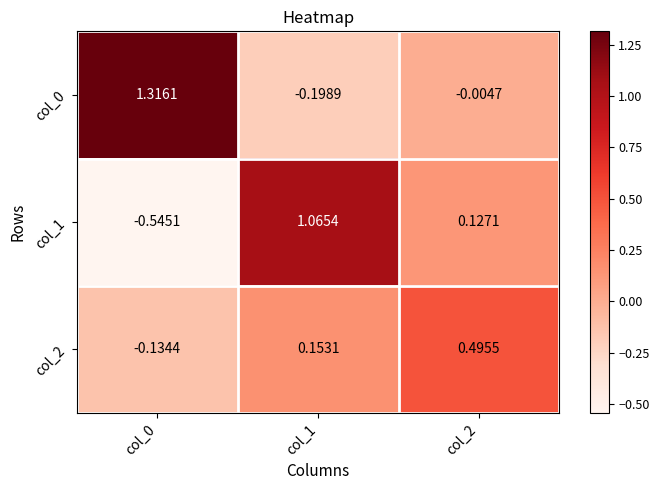

Is the value of col_2 at col_1 greater than the value of col_0 at col_2?

Yes